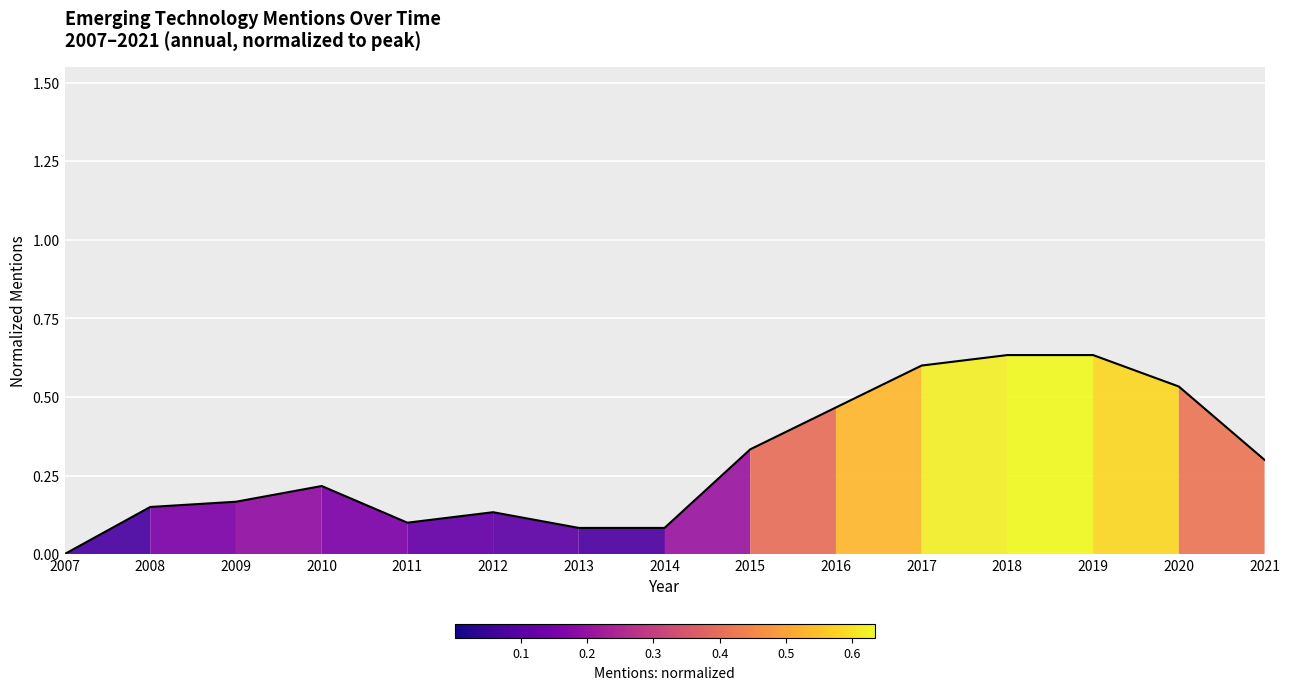

What is the change in value from 2009 to 2016?

+0.3